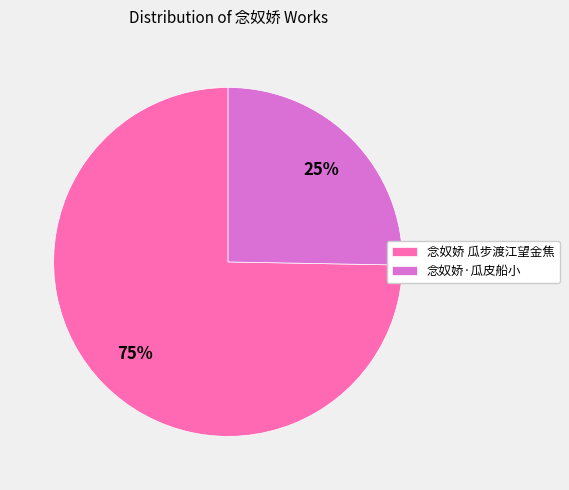

Between 念奴娇 瓜步渡江望金焦 and 念奴娇·瓜皮船小, which is larger?

念奴娇 瓜步渡江望金焦